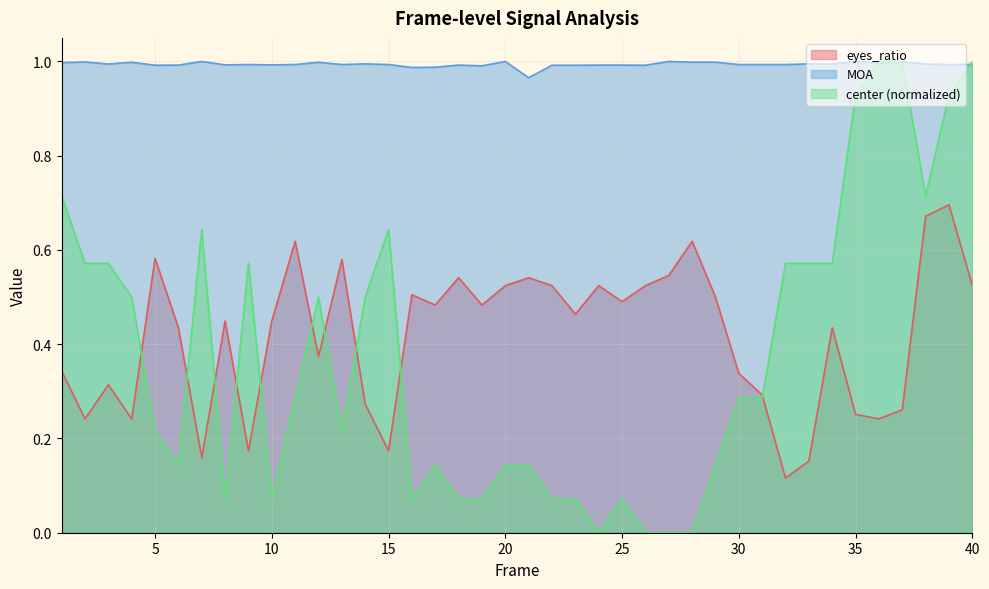

After their last crossing, which series has the higher values: center or MOA?

center